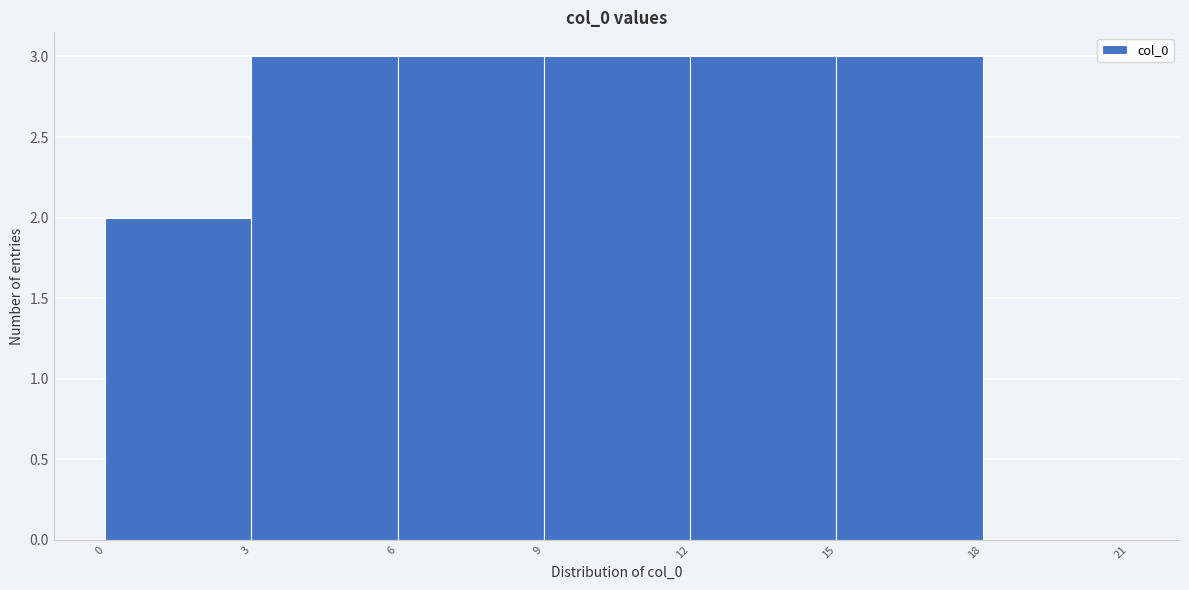

How tall is the bar that spans 0 to 3 on the x-axis? The values are not printed on the chart, so give them approximately, as read against the axis.

2